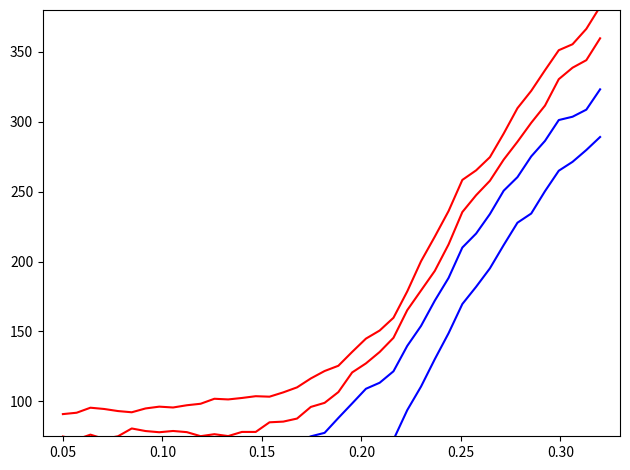

What is the average value of the value_b2 series?

86.8